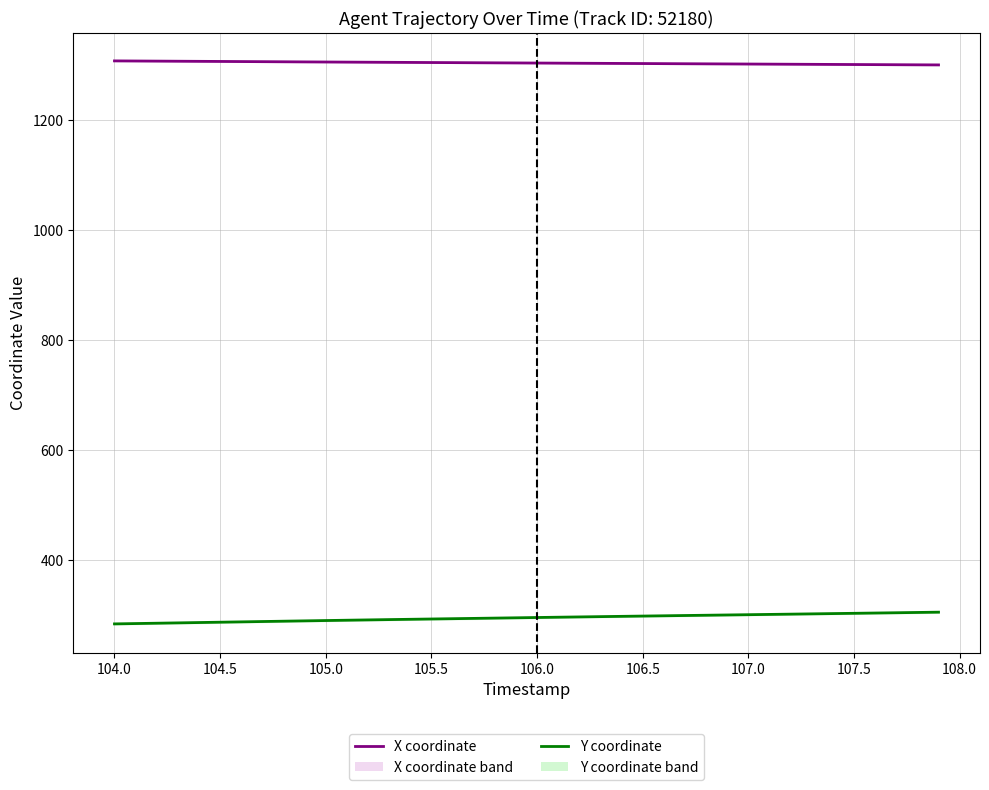

How many distinct data groups are displayed?

2